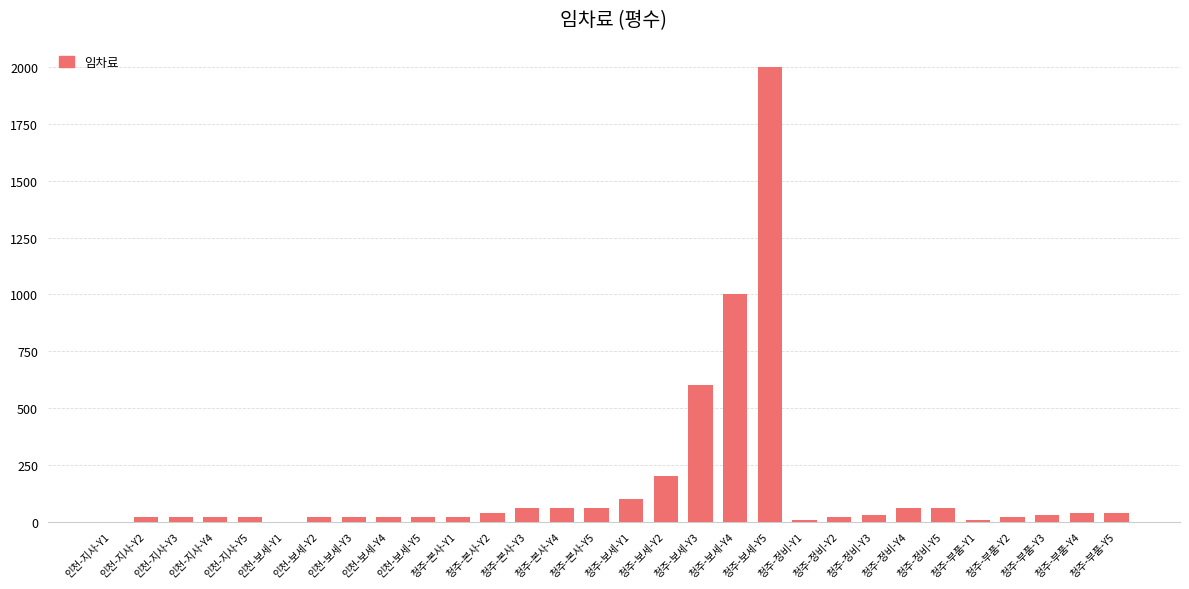

What is the change in value from 청주-정비-Y2 to 청주-부품-Y4?

+20